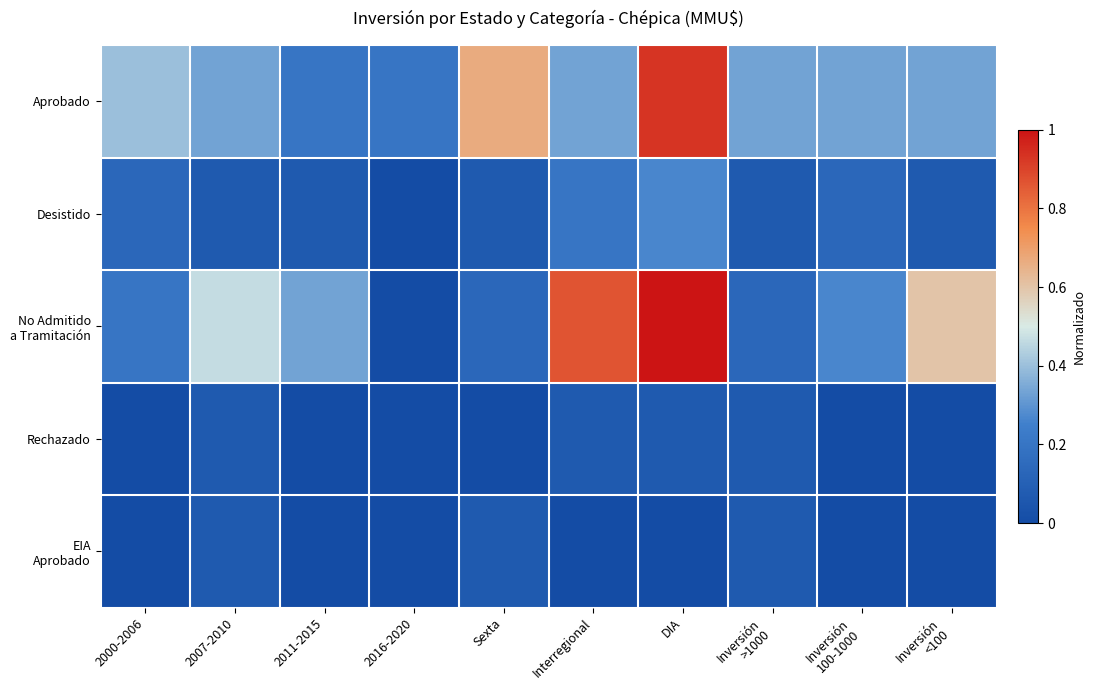

Rank the series by their maximum value, from highest to lowest.

No Admitido a Tramitación, Aprobado, Desistido, Rechazado, EIA Aprobado